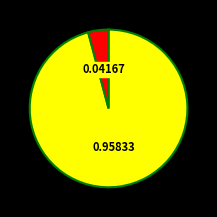

Is there a majority slice in this chart?

Yes